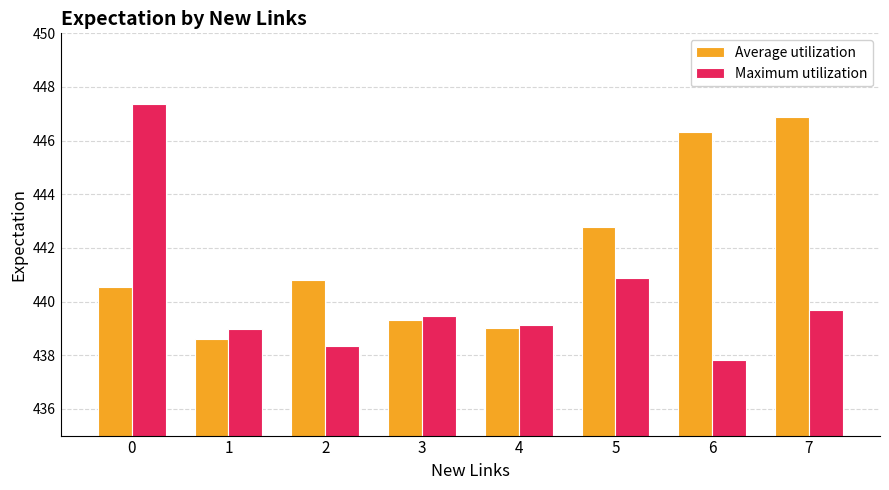

Reading right to left, what are all the values shown in this chart?

Average utilization: 7=446.9	6=446.3	5=442.8	4=439.0	3=439.3	2=440.8	1=438.6	0=440.6
Maximum utilization: 7=439.7	6=437.8	5=440.9	4=439.1	3=439.5	2=438.4	1=439.0	0=447.4